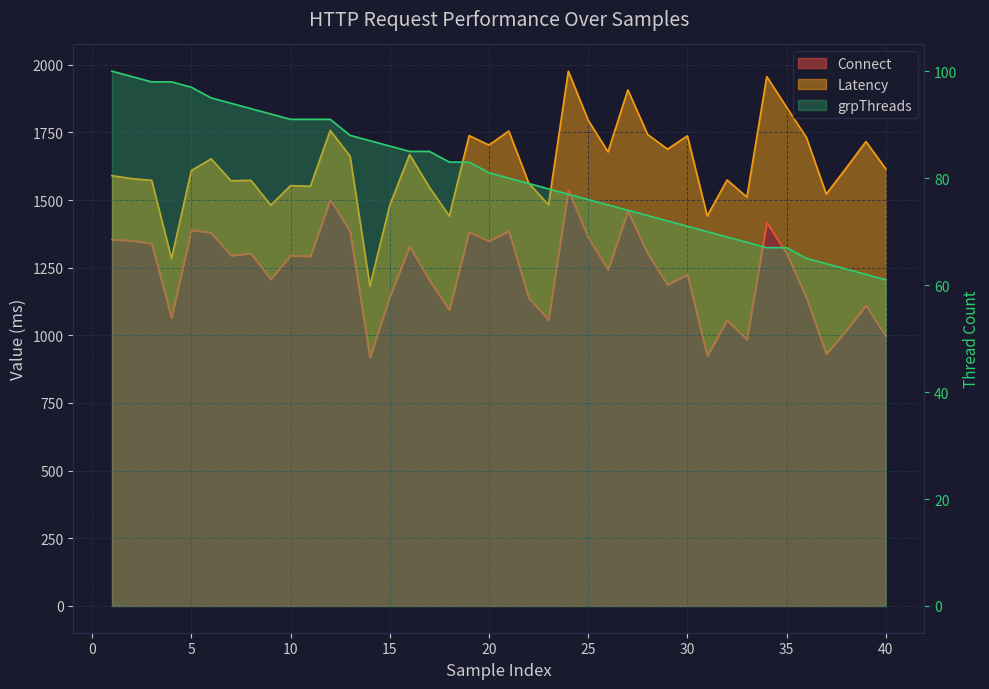

At 26, list the series in order from largest to smallest.

Latency, Connect, grpThreads